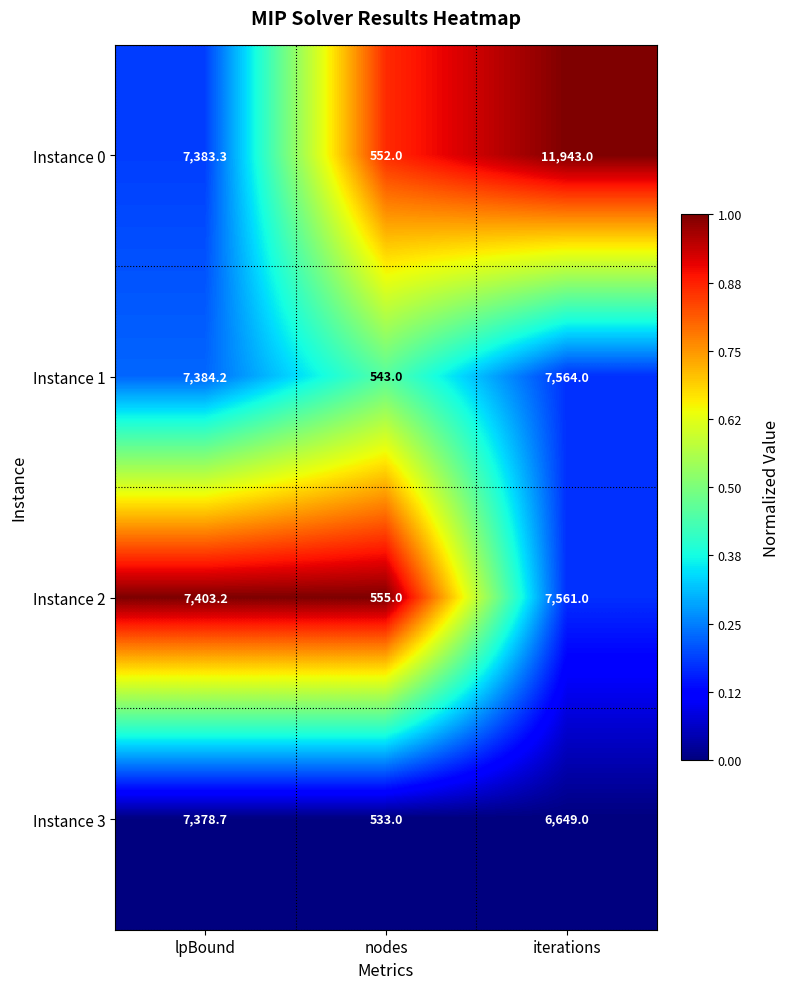

Which series has the largest range (max minus min)?

Instance 0